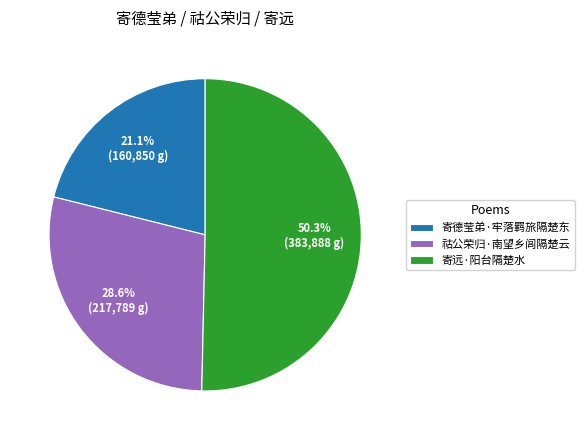

To the nearest percent, what percentage of the pie is 祜公荣归·南望乡闾隔楚云?

29%